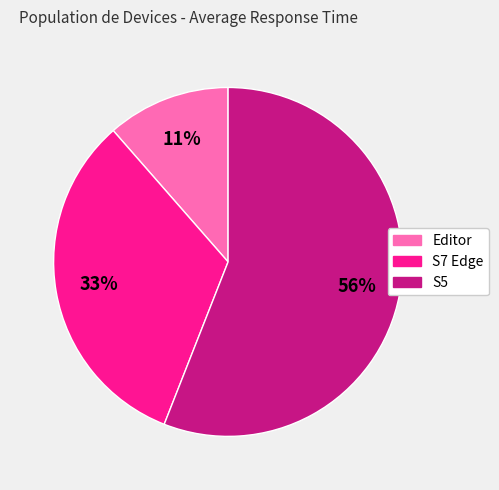

Approximately how many times larger is the value at S5 compared to S7 Edge?

1.7